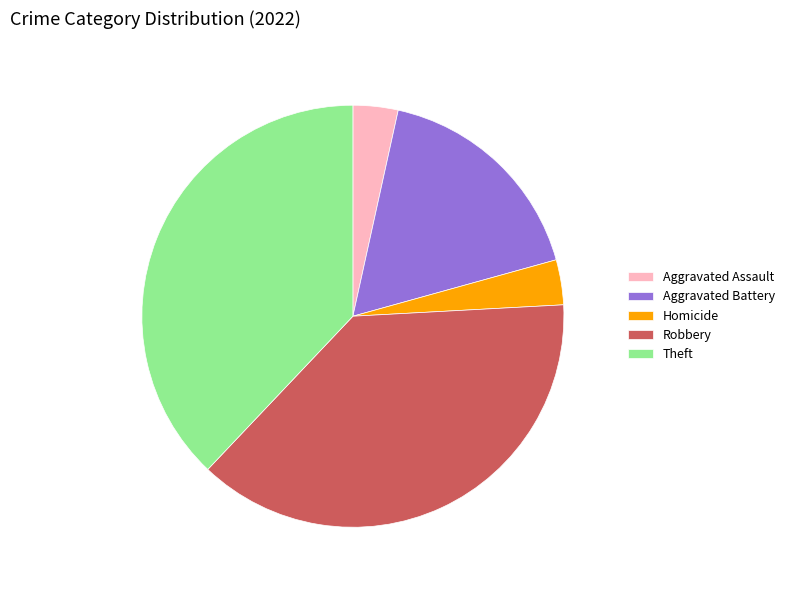

How many slices are in this pie chart?

5